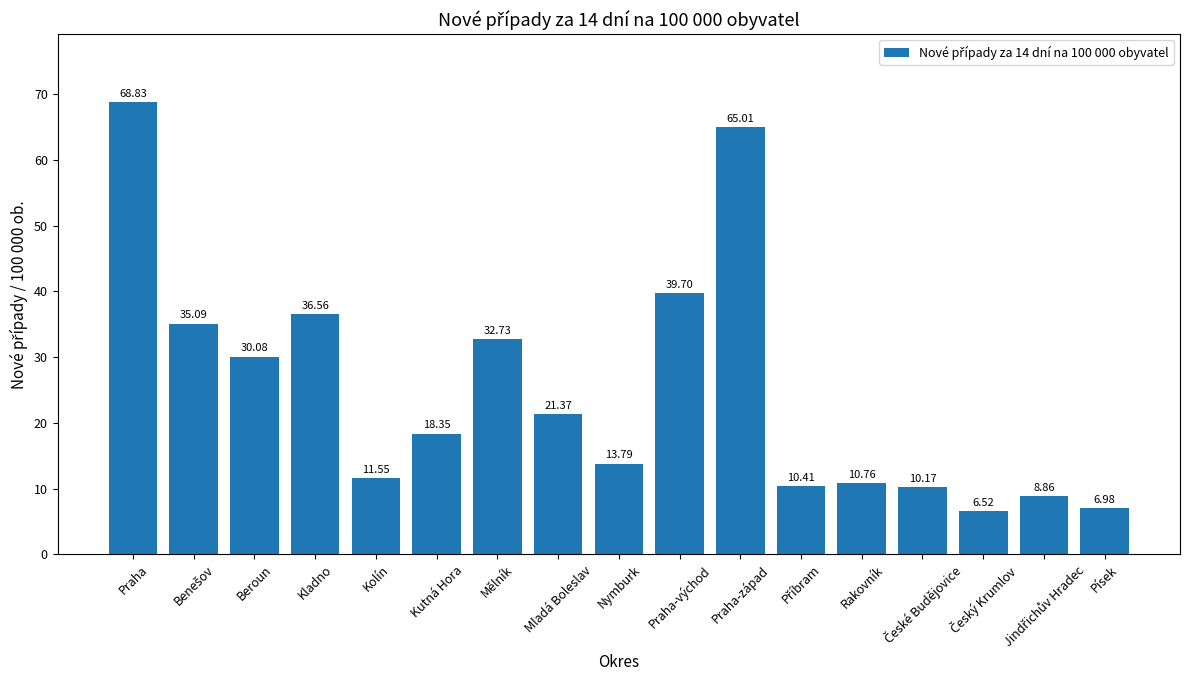

Which label corresponds to the largest value in the chart?

Praha